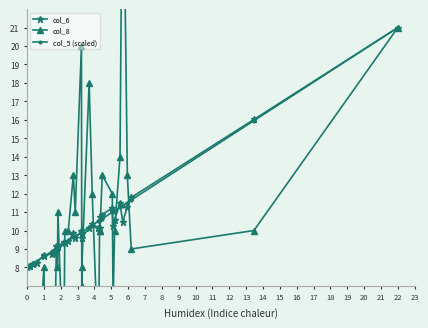

What is the value of the col_5 (scaled) point at the 6th from the left?

8.2